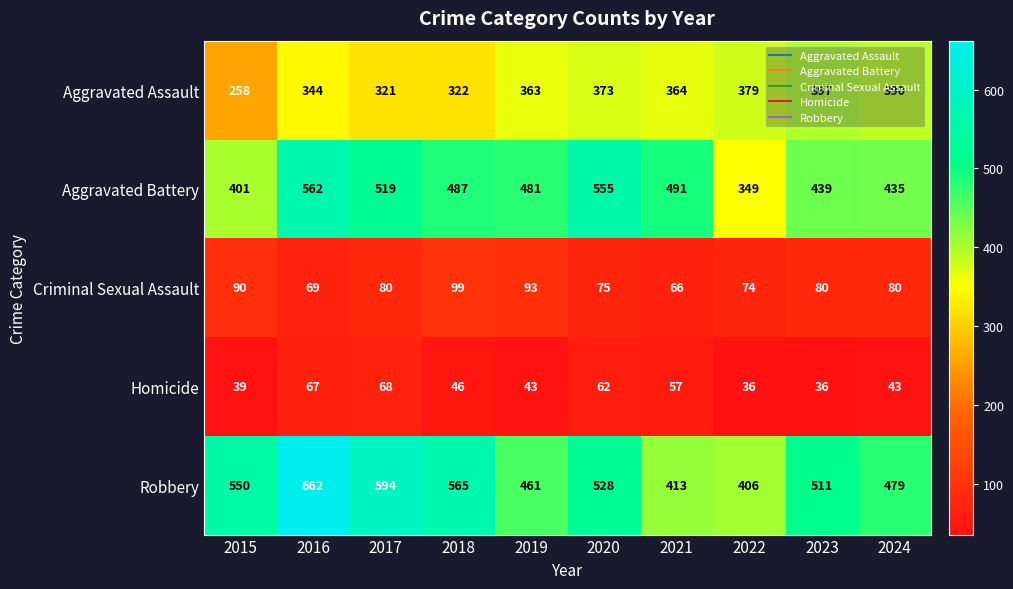

What is the difference between the highest and lowest values at 2024?

436